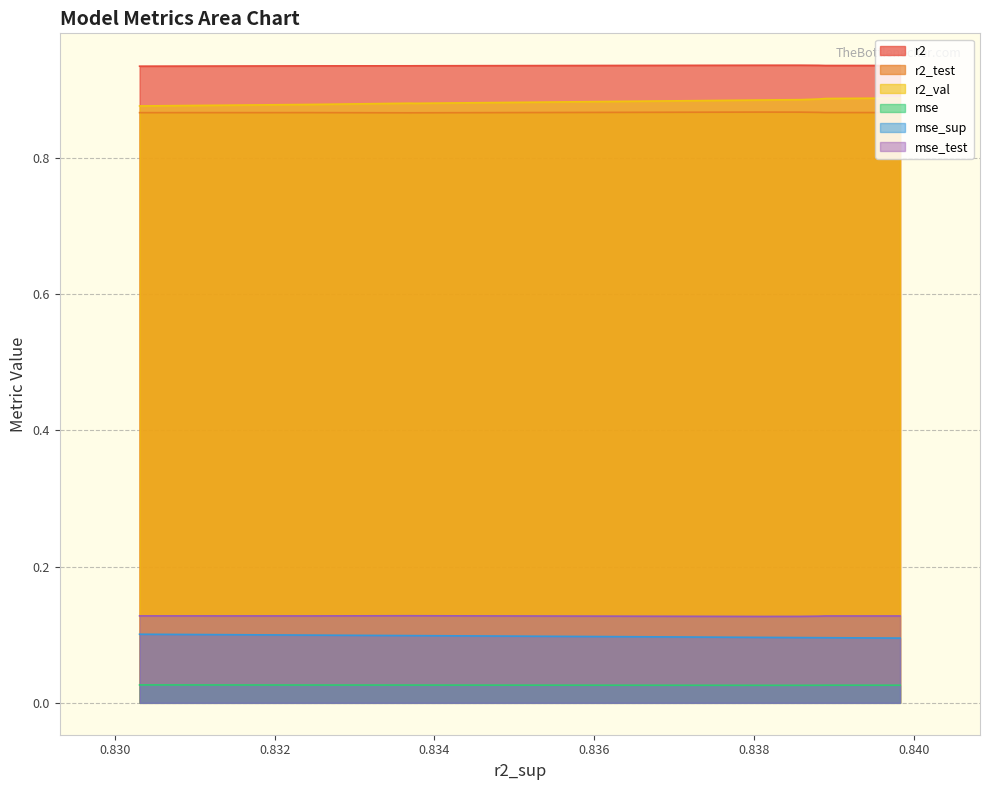

Which series has the largest total across all categories?

r2